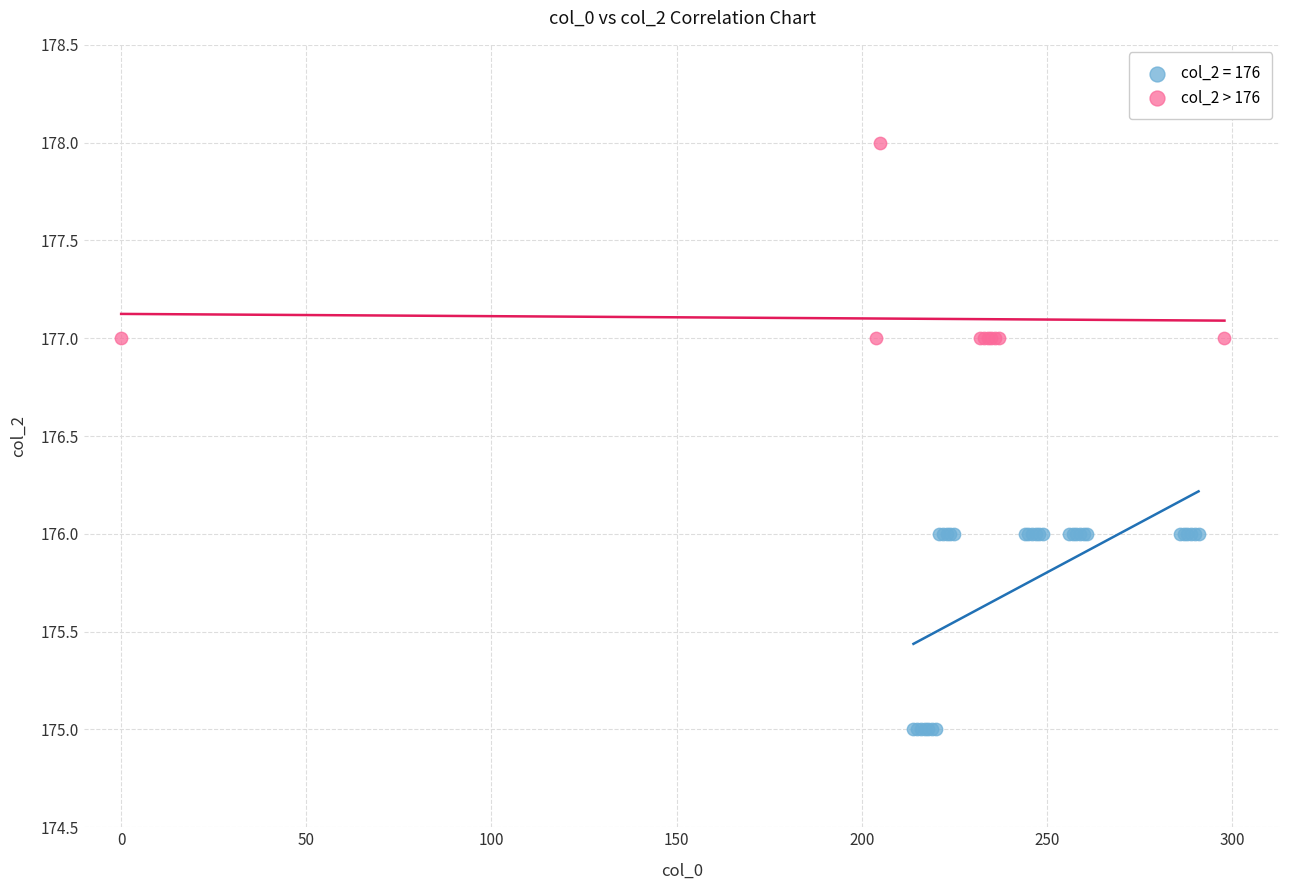

Which series contains the highest Y value?

col_2 > 176